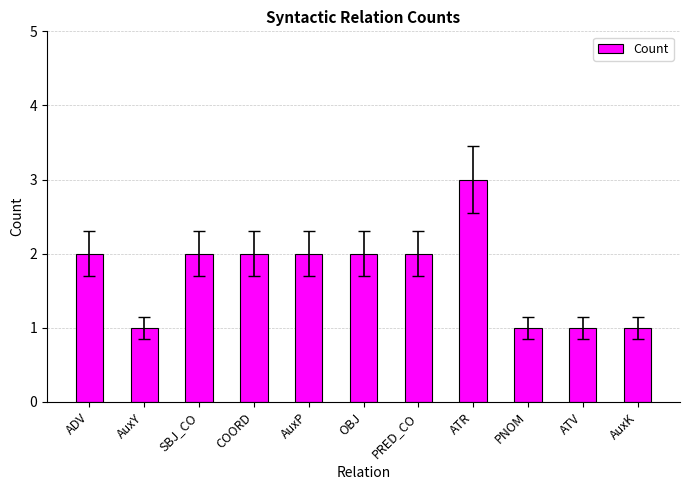

The value at PRED_CO is 2. True or false?

True